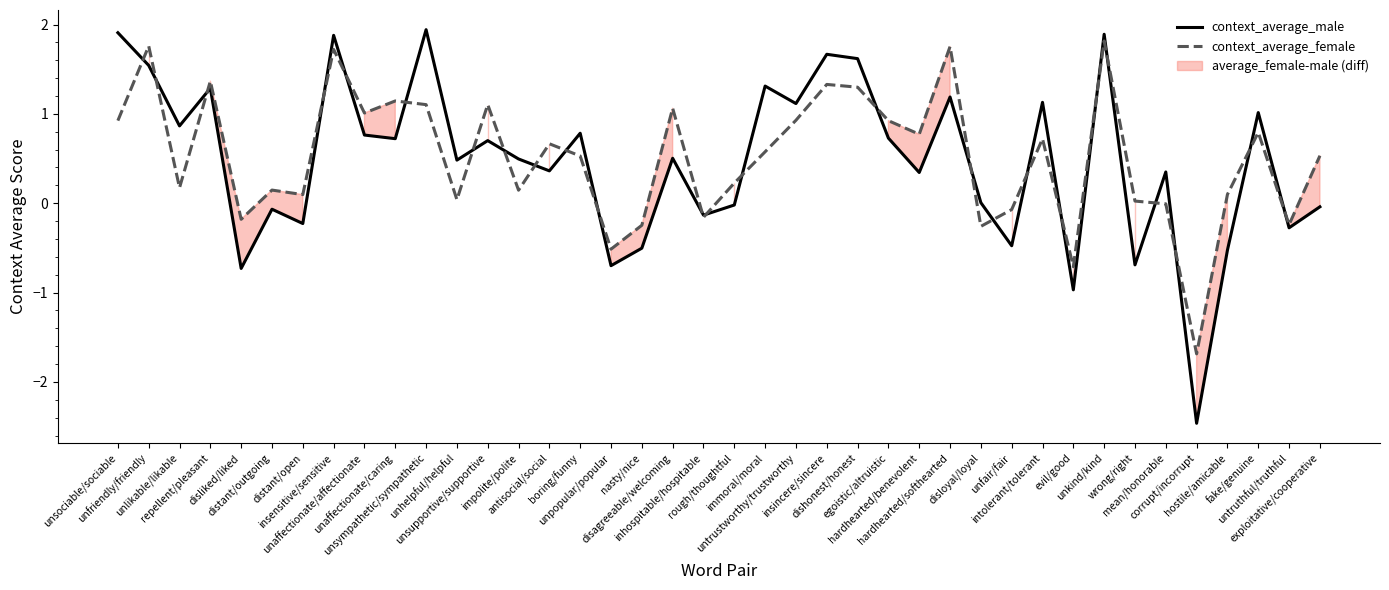

What is the sum of the context_average_female values at unpopular/popular and insensitive/sensitive?

1.2